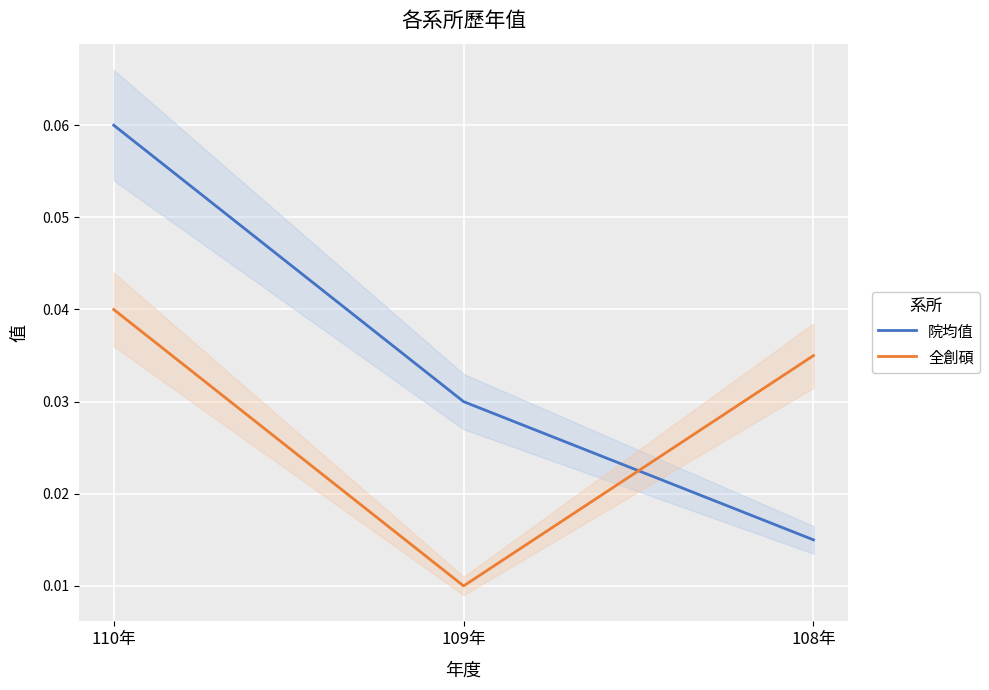

Does the chart display data point markers on the line(s)?

No